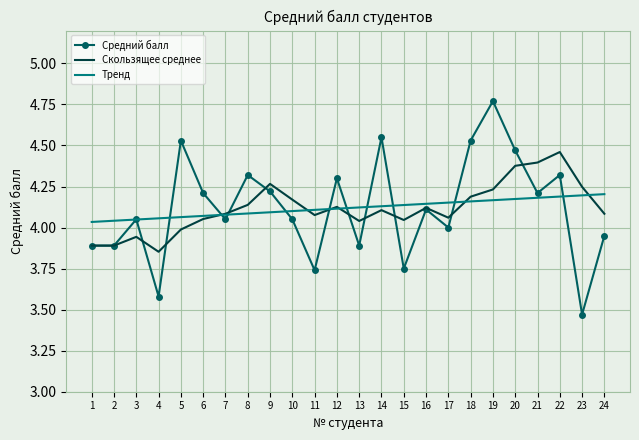

Which category has the lowest value across all series?

23